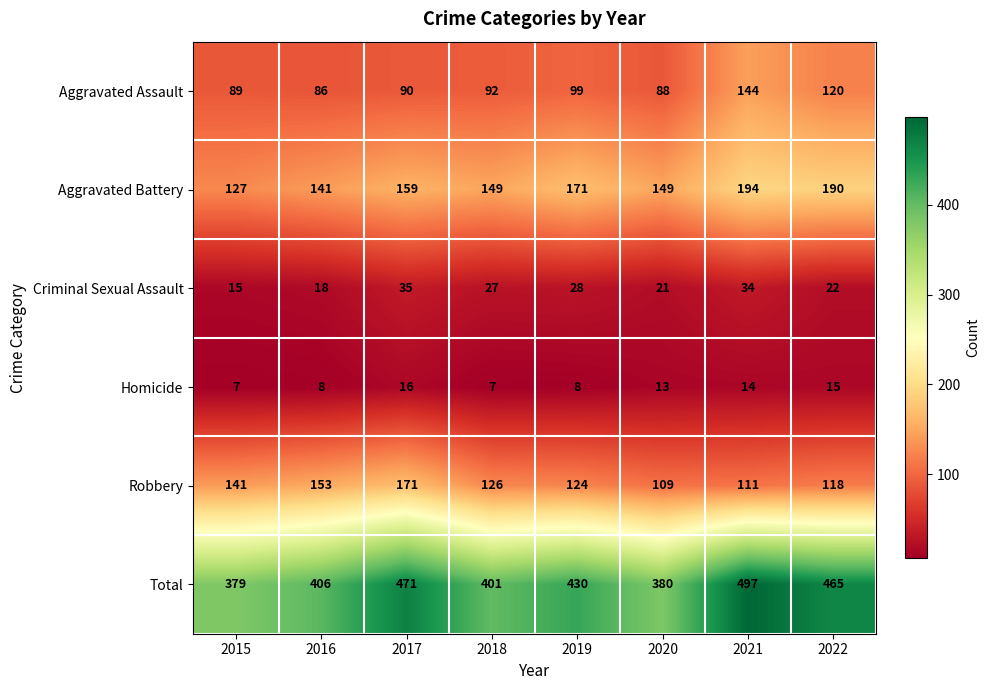

What is the difference between the maximum and second lowest values in the Robbery series?

60